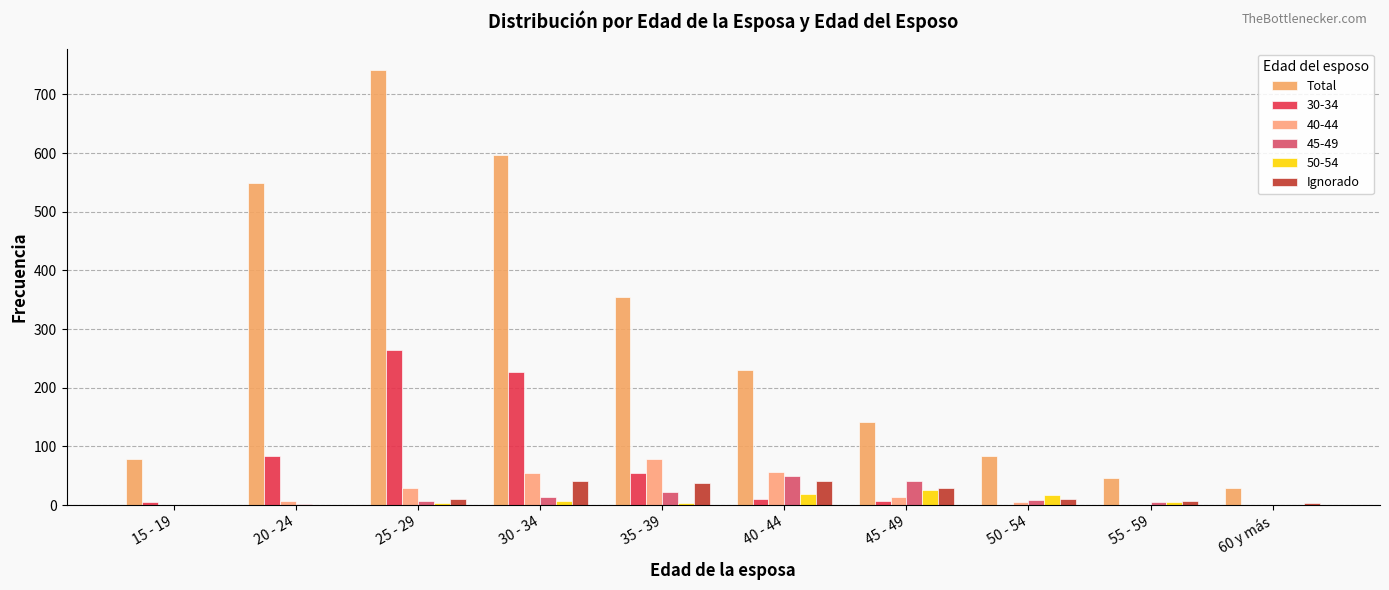

How many categories are shown in the chart?

10